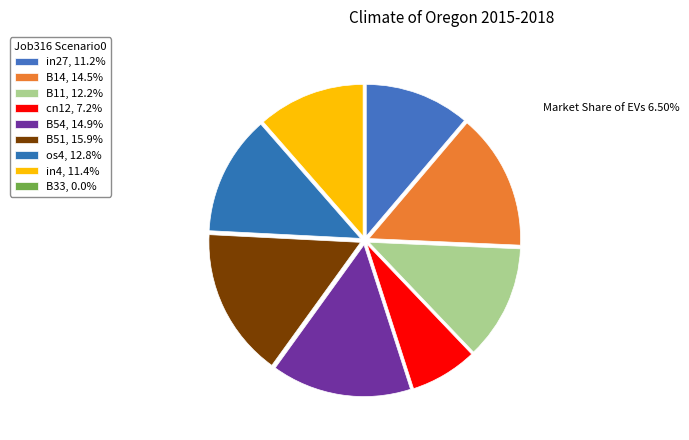

What is the total percentage of os4 and B11?

24.9%